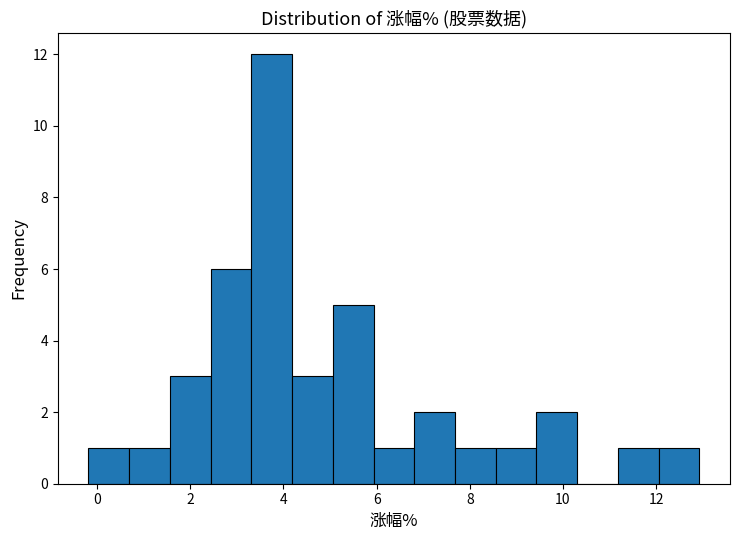

Reading left to right, transcribe this chart: for each bar, give the range it covers on the x-axis and its height. Neither the bar edges nor the heights are printed on the chart, so give them approximately, as read against the axes.

-0.2 to 0.6: 1
0.6 to 1.6: 1
1.6 to 2.4: 3
2.4 to 3.4: 6
3.4 to 4.2: 12
4.2 to 5.0: 3
5.0 to 6.0: 5
6.0 to 6.8: 1
6.8 to 7.6: 2
7.6 to 8.6: 1
8.6 to 9.4: 1
9.4 to 10.4: 2
10.4 to 11.2: 0
11.2 to 12.0: 1
12.0 to 13.0: 1